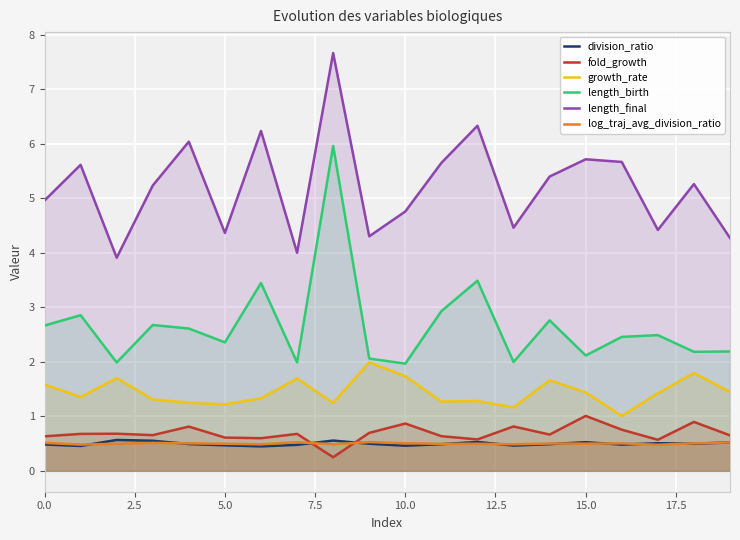

What is the value of the length_final point at the 10th from the left?

4.3